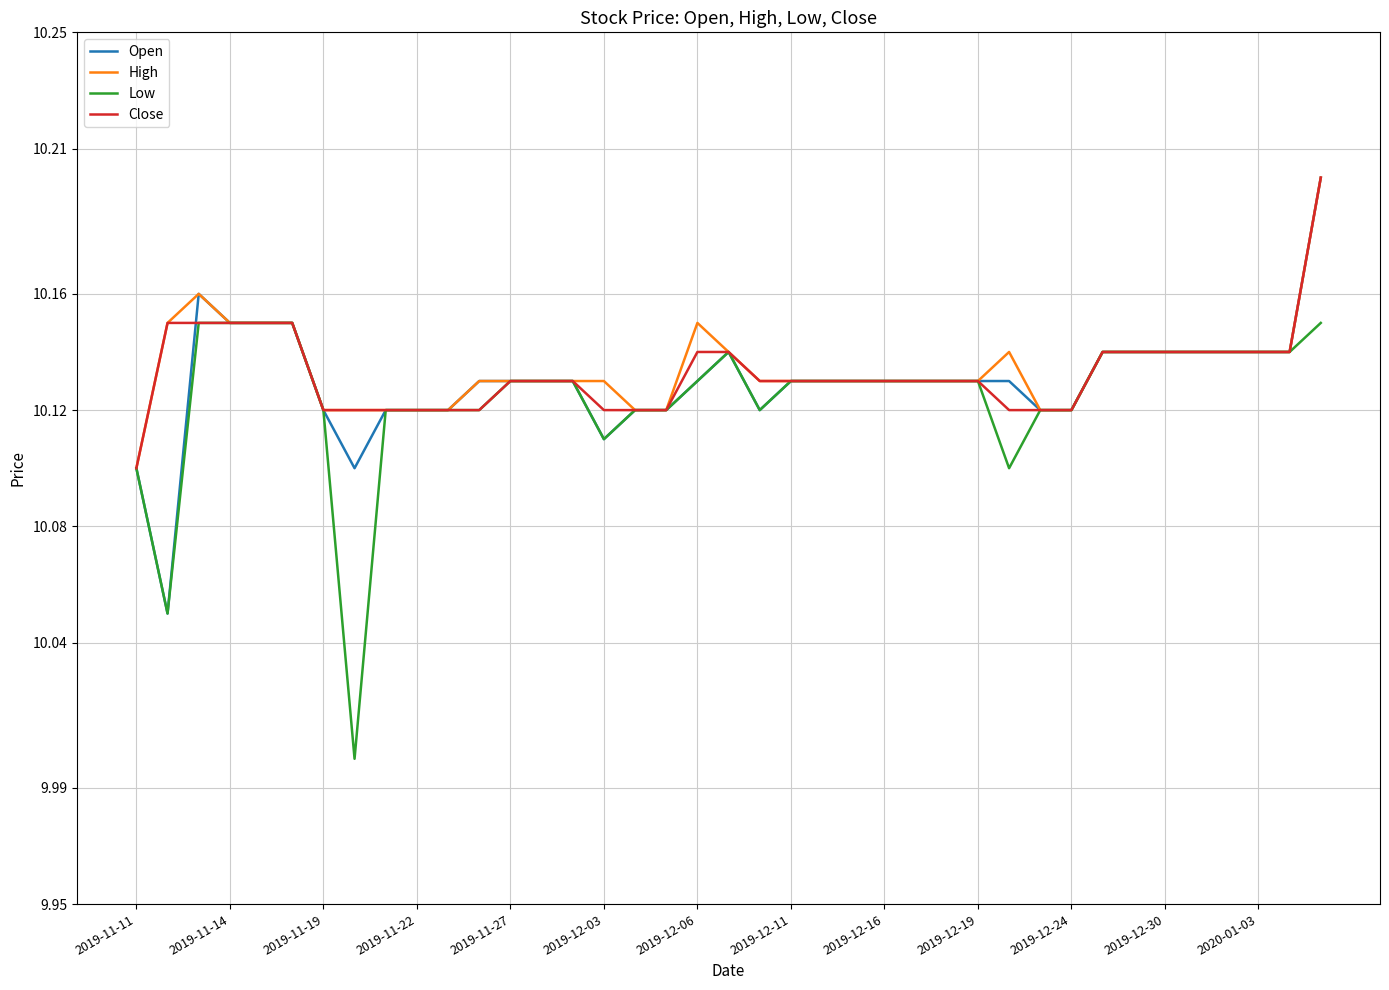

What is the minimum value shown in the chart?

10.0